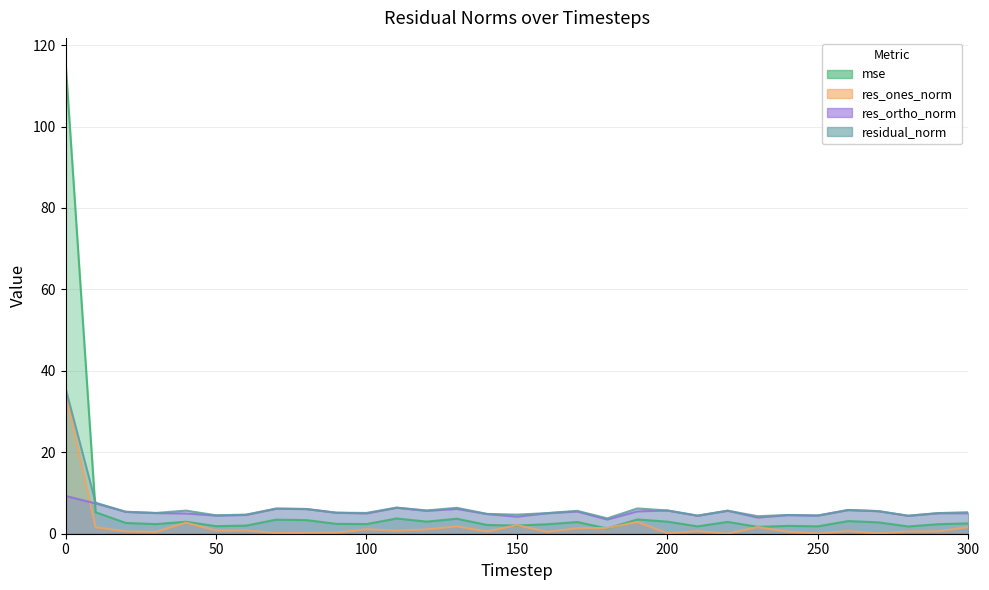

Between which two adjacent categories do residual_norm and mse first intersect?

0 and 10